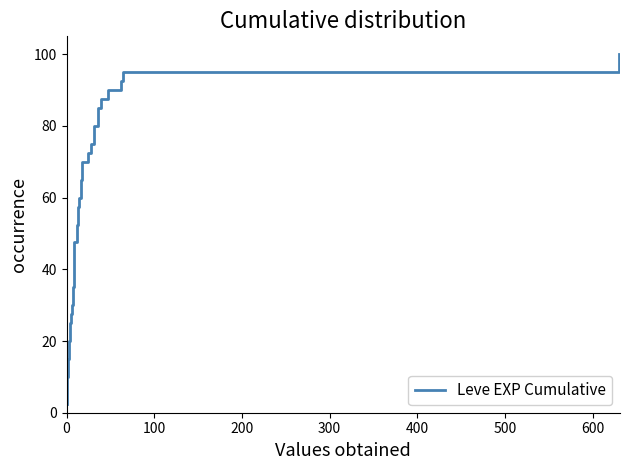

What is the average value?

51.2